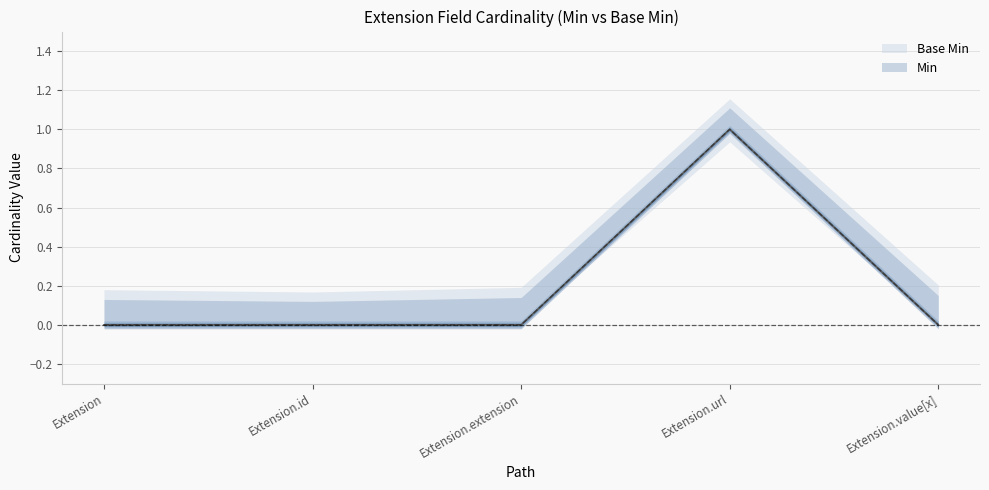

At how many categories does at least one series exceed 0?

1